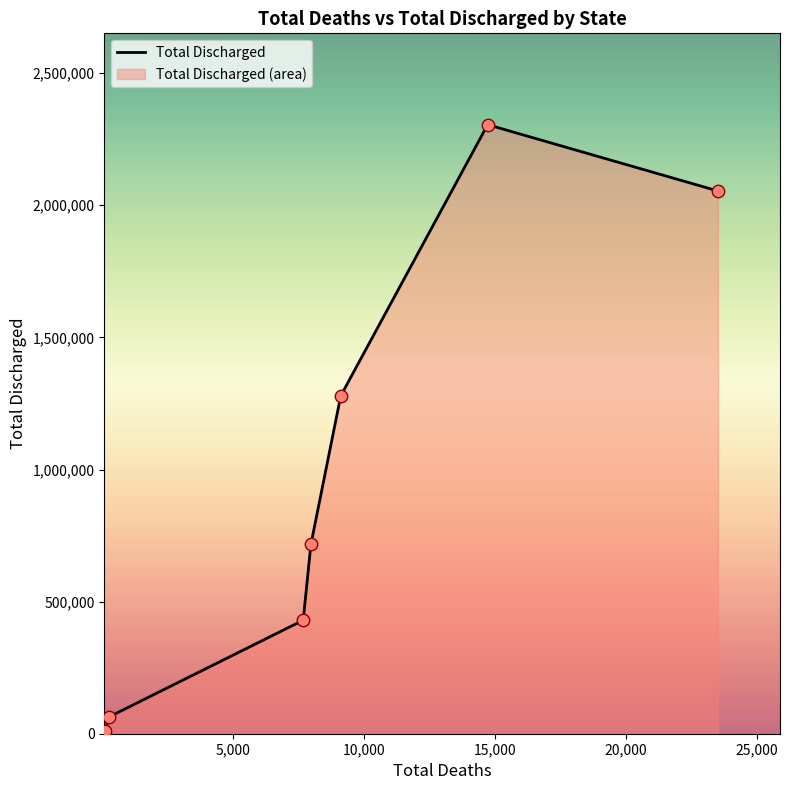

What is the maximum value shown in the chart?

2305076